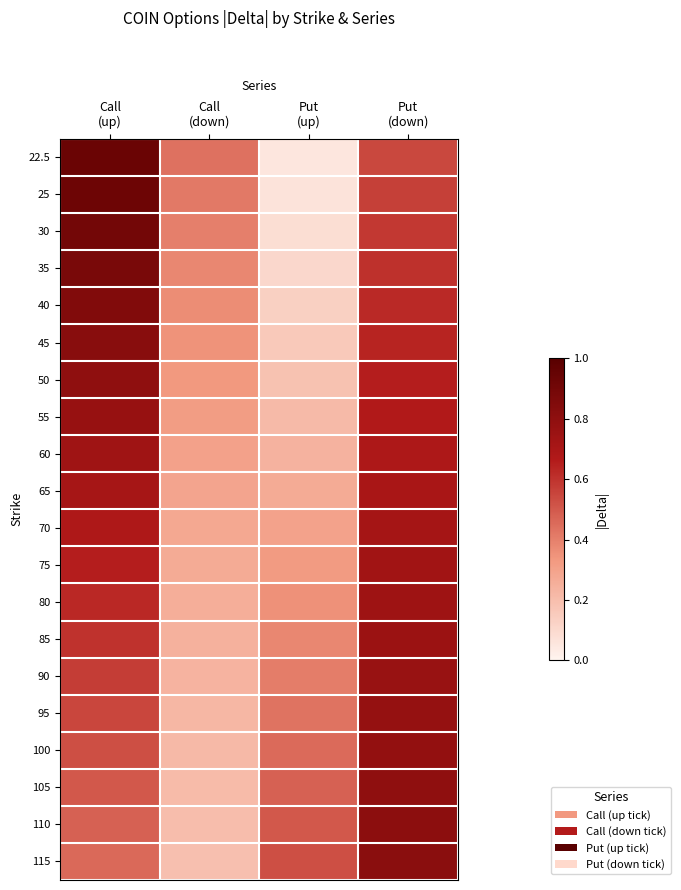

What is the total value across all series at Call
(up)?

14.0